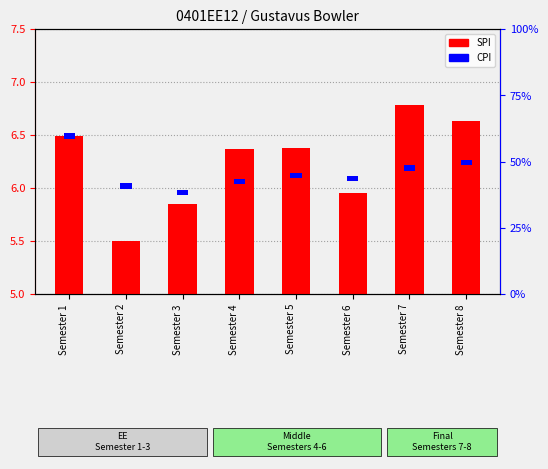

True or false: SPI has a value of 1.8 at Semester 4.

False